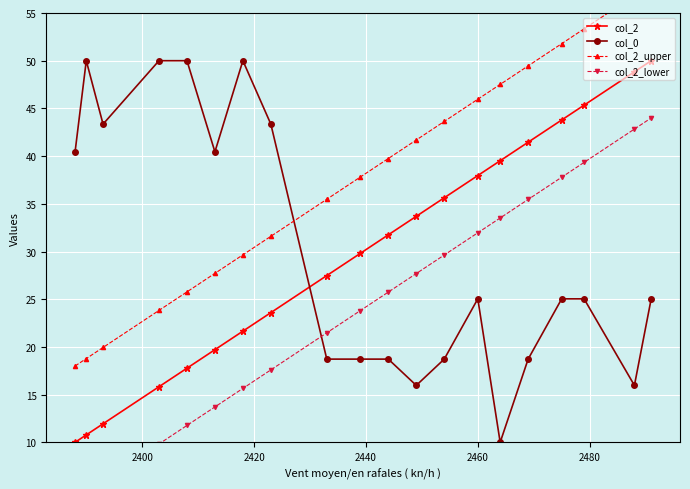

What is the value of the col_2 point at the 2nd from the left?

10.8